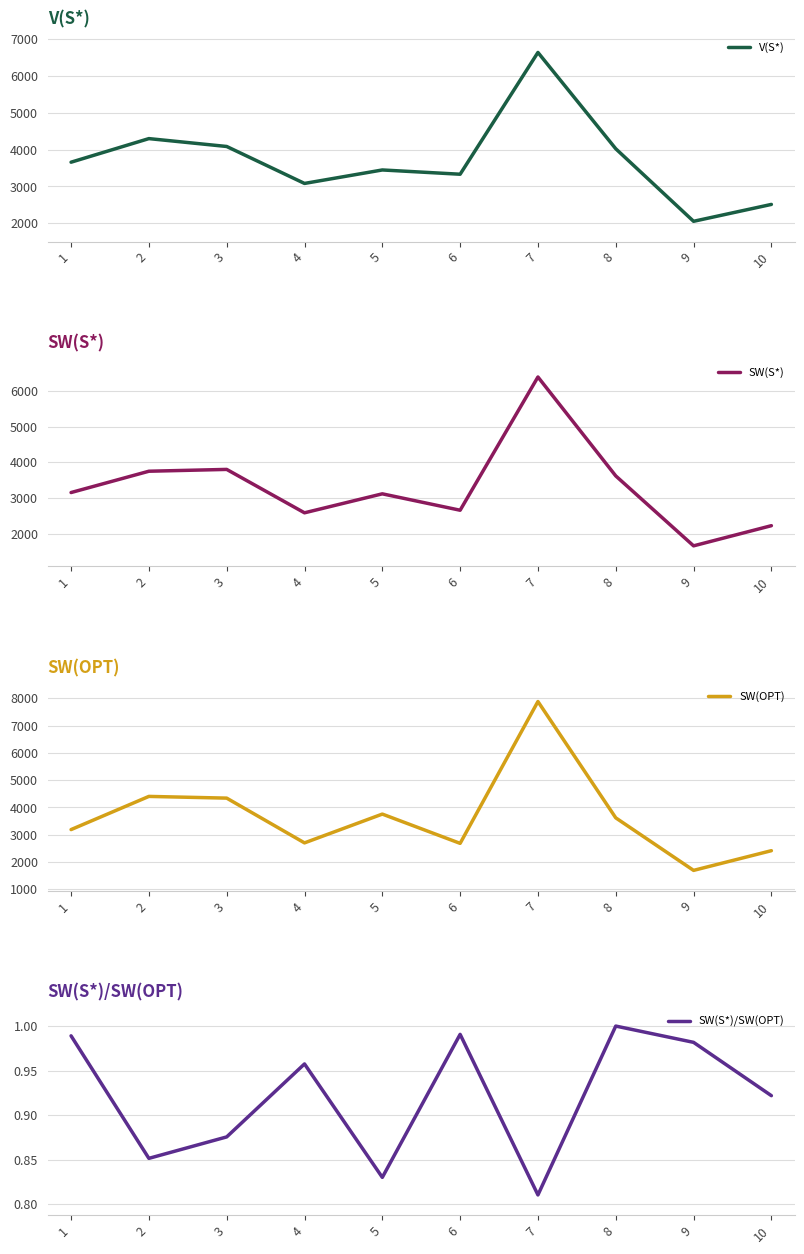

At how many categories does at least one series exceed 4414?

1